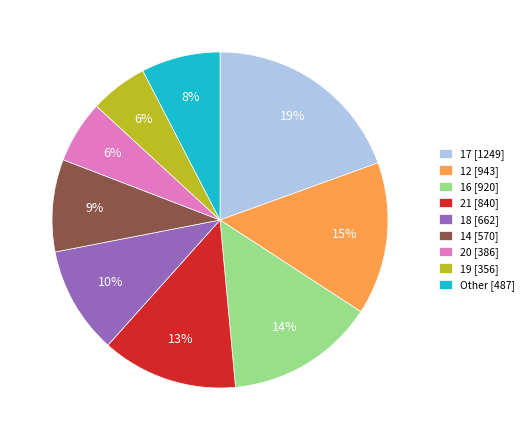

What percentage is the 19 [356] slice, to the nearest percent?

6%